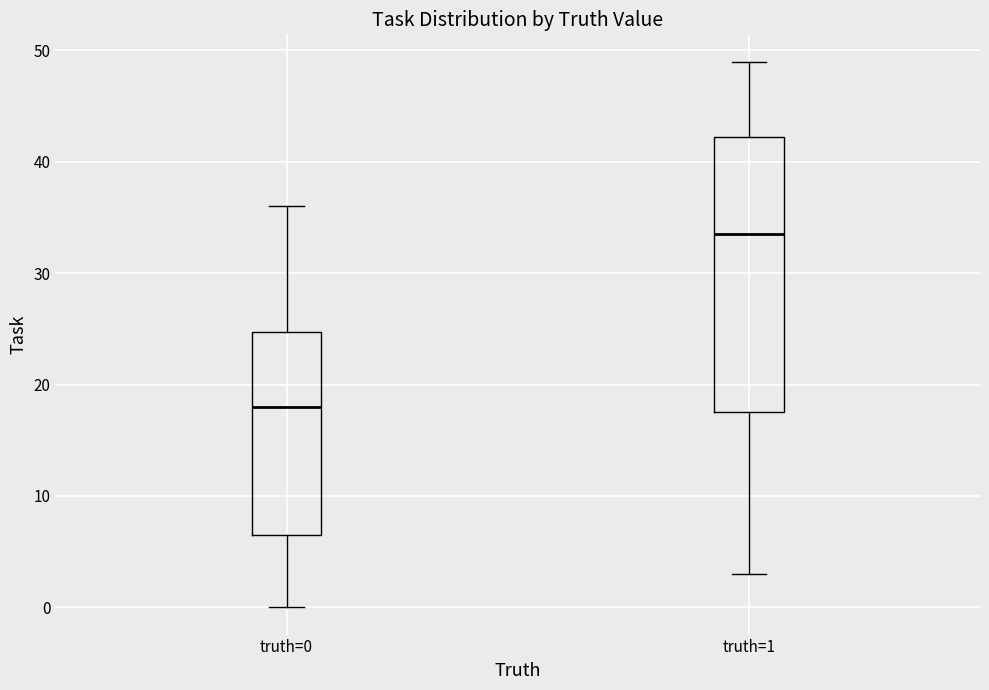

Reading left to right, read every box against the y-axis: the position of its median line, the range the box covers, and the ends of its whiskers. The values are not printed on the chart, so give them approximately, as read against the axis.

truth=0: median 18, box 7 to 25, whiskers 0 to 36
truth=1: median 34, box 18 to 42, whiskers 3 to 49